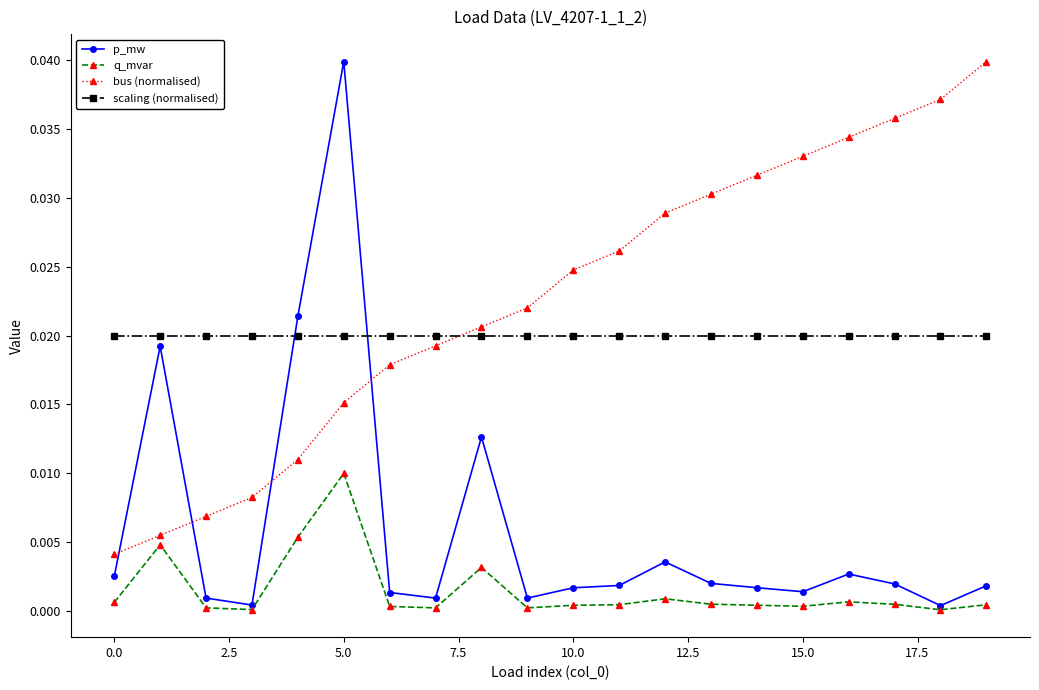

Which series has the largest total across all categories?

bus (normalised)